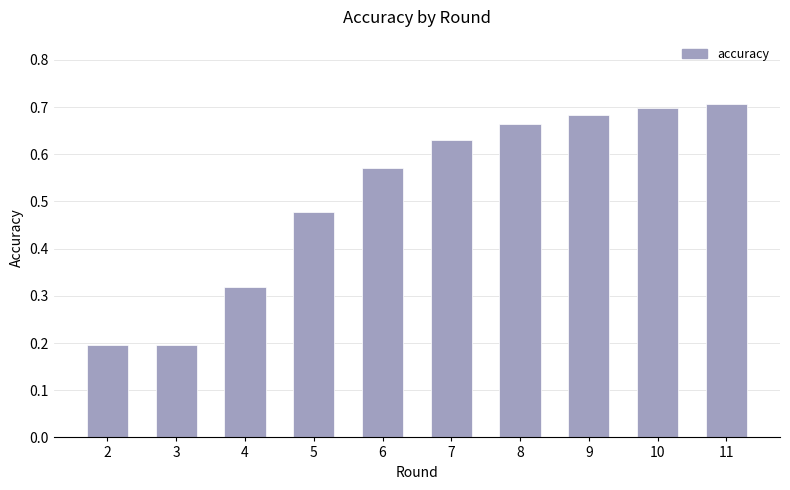

What is the sum of all values?

5.1